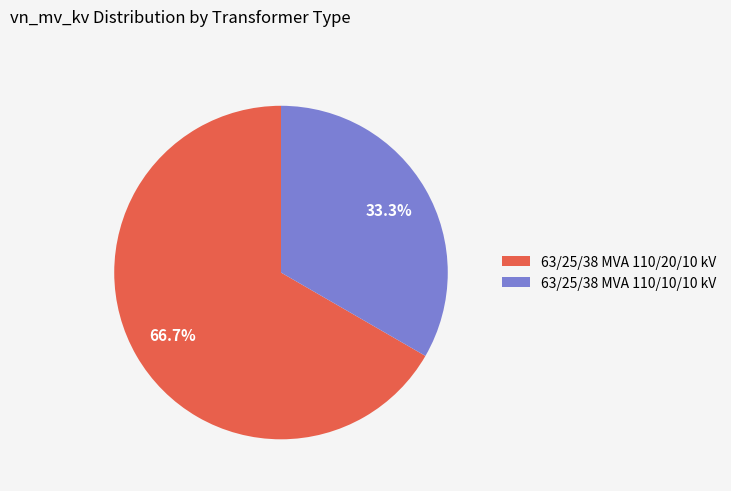

Combined, what portion of the pie is 63/25/38 MVA 110/10/10 kV and 63/25/38 MVA 110/20/10 kV?

100.0%